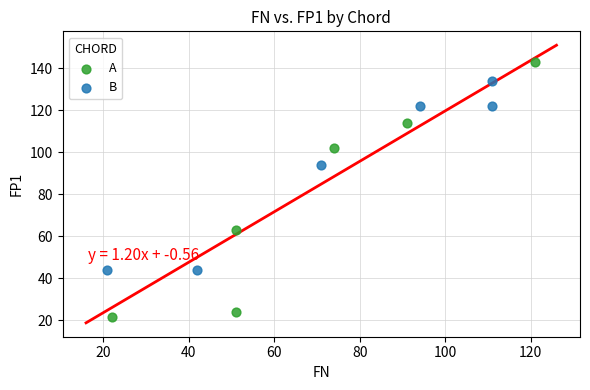

Which series has the widest spread of Y values?

A